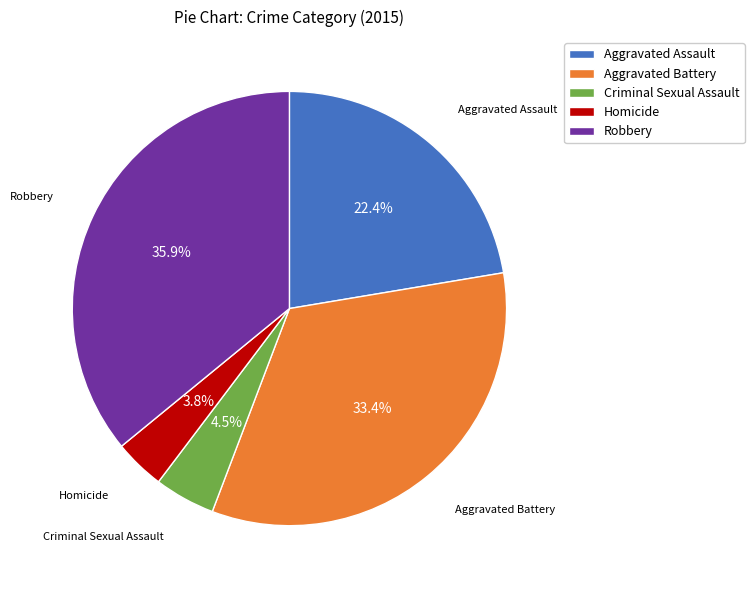

Does any single category account for the majority?

No